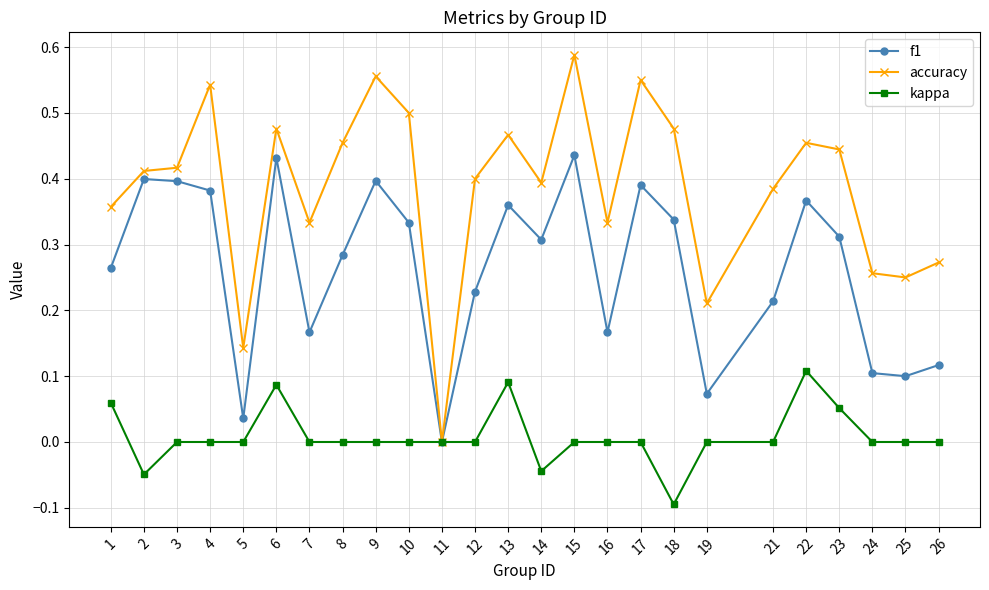

At 21, list the series in order from smallest to largest.

kappa, f1, accuracy